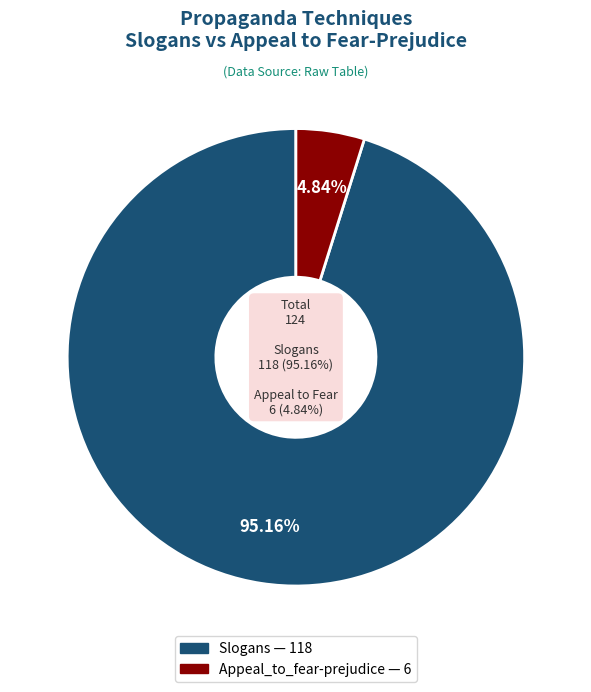

The Slogans slice represents 99% of the pie. True or false?

False